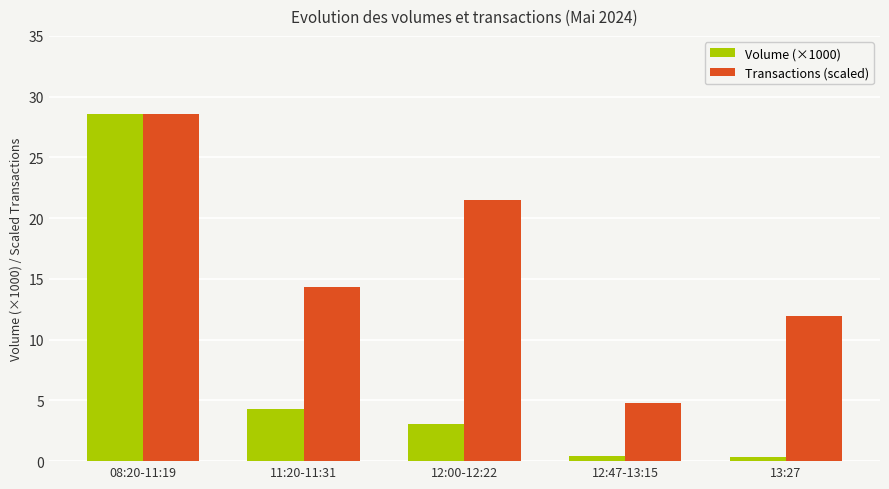

What is the label of the 1st bar from the left?

08:20-11:19